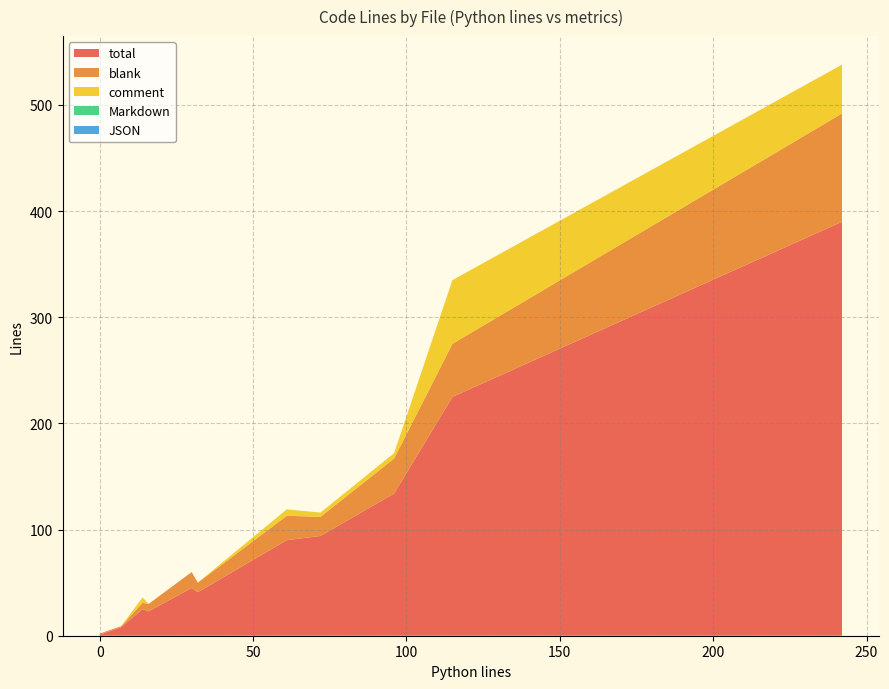

Reading right to left, list all the values displayed in this chart.

total: 19=1	18=1	17=1	16=1	15=1	14=8	13=1	12=1	11=1	10=134	9=23	8=1	7=94	6=225	5=90	4=25	3=45	2=390	1=41	0=3
blank: 19=1	18=1	17=1	16=1	15=1	14=1	13=1	12=1	11=1	10=33	9=7	8=0	7=18	6=50	5=23	4=6	3=15	2=102	1=9	0=1
comment: 19=0	18=0	17=0	16=0	15=0	14=0	13=0	12=0	11=0	10=5	9=0	8=0	7=4	6=60	5=6	4=5	3=0	2=46	1=0	0=0
Markdown: 19=0	18=0	17=0	16=0	15=0	14=0	13=0	12=0	11=0	10=0	9=0	8=0	7=0	6=0	5=0	4=0	3=0	2=0	1=0	0=2
JSON: 19=0	18=0	17=0	16=0	15=0	14=0	13=0	12=0	11=0	10=0	9=0	8=1	7=0	6=0	5=0	4=0	3=0	2=0	1=0	0=0